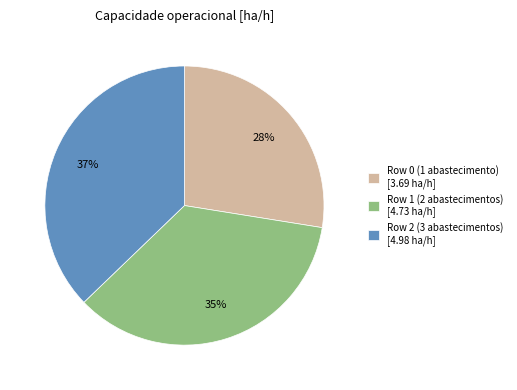

Is it true that Row 1 (2 abastecimentos) [4.73 ha/h] is 30% of the pie?

False